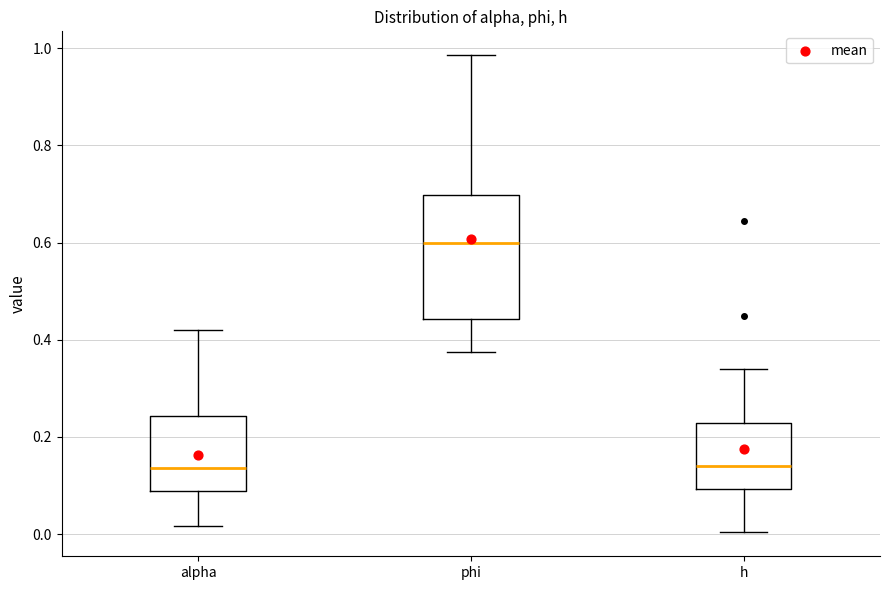

Which box has the highest median line?

phi